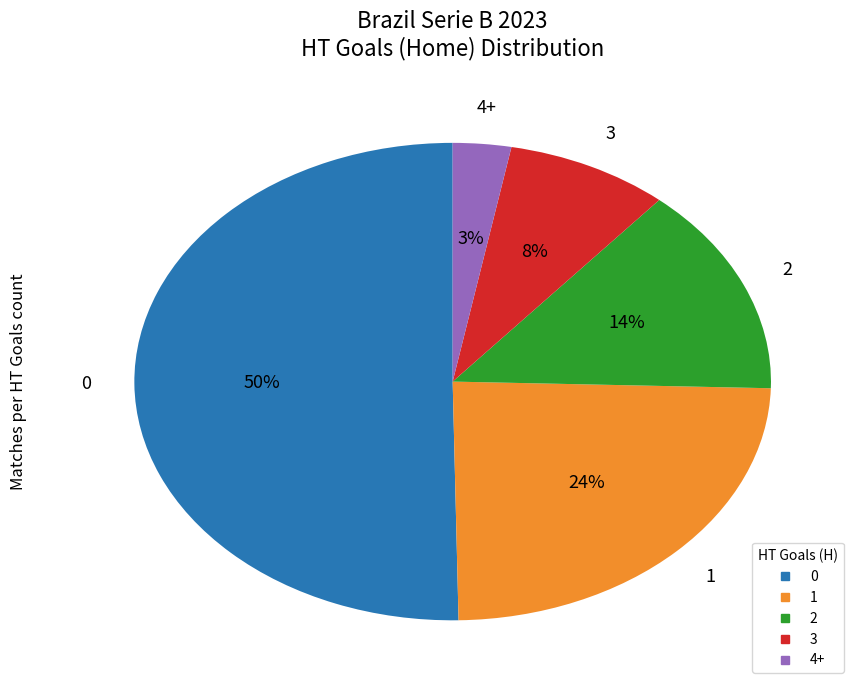

Between 3 and 4+, which is larger?

3